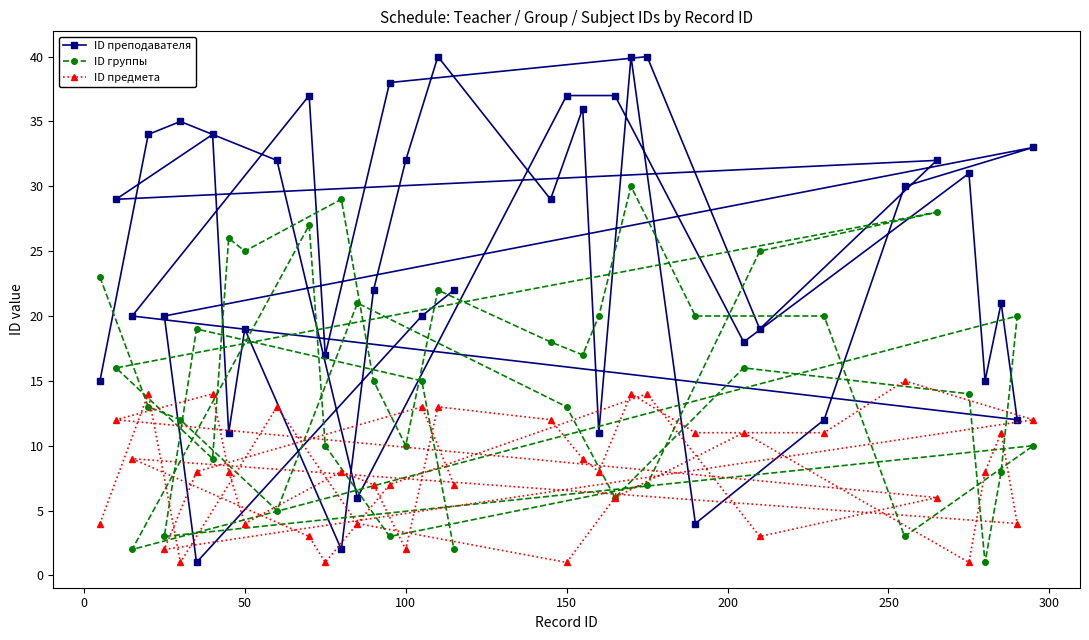

Which series has the widest spread of values?

ID преподавателя